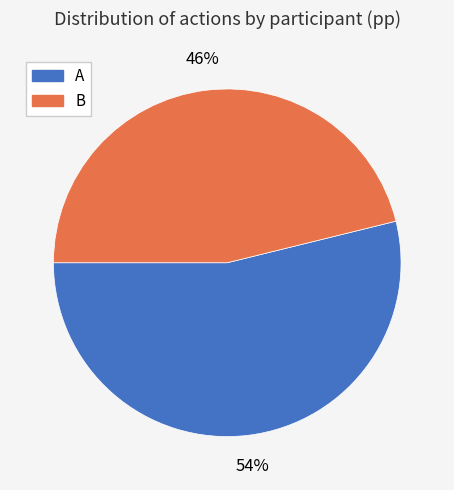

To the nearest percent, what is the average slice percentage?

50%